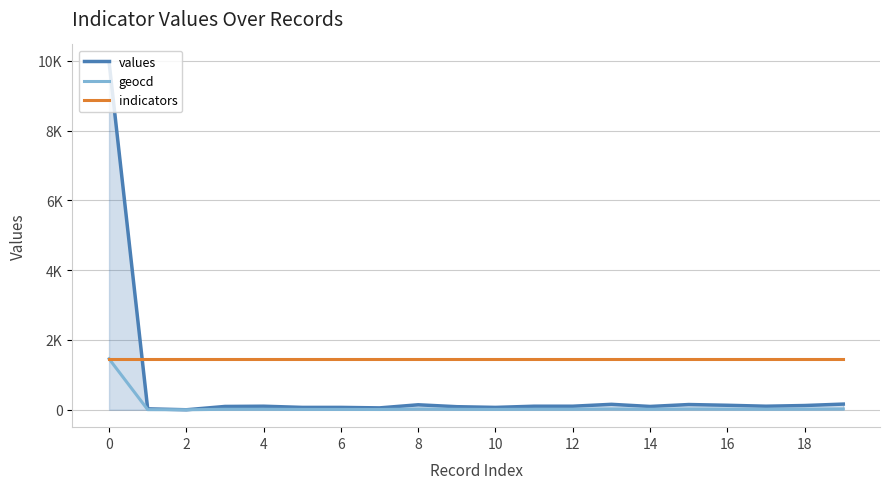

Which series has the largest total across all categories?

indicators